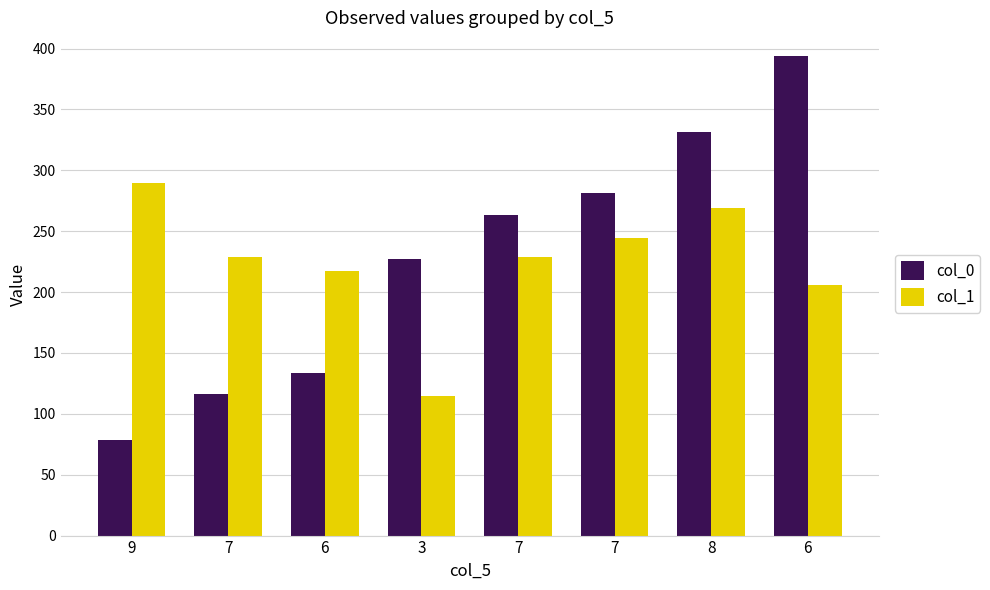

How many values in the col_1 series exceed 229?

5